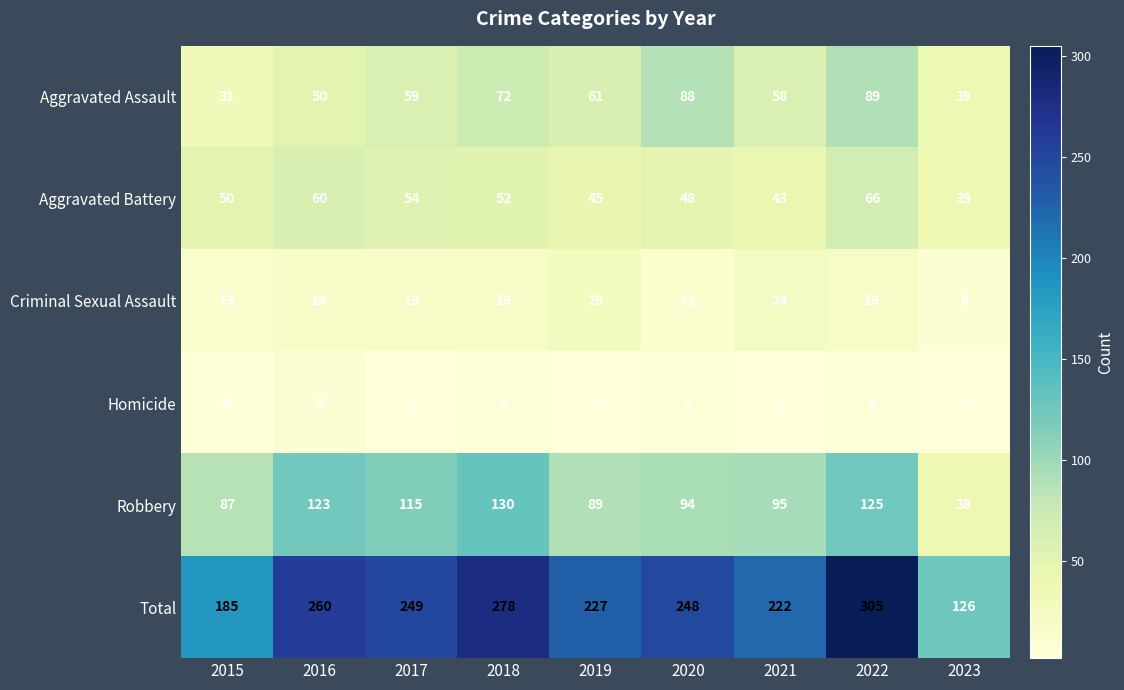

Which series has the widest spread of values?

Total